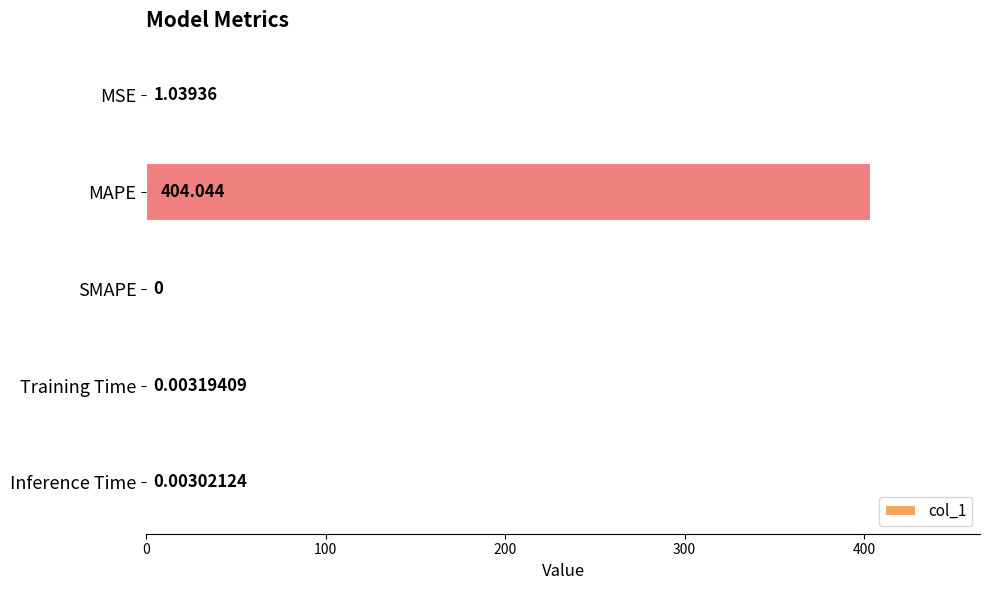

Between Inference Time and MSE, which is larger?

MSE